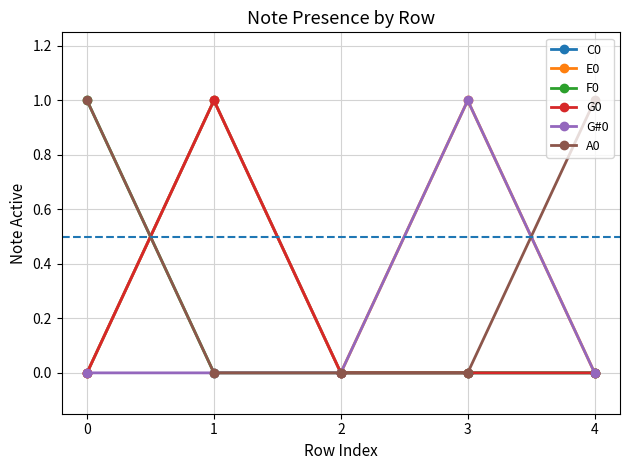

What is the difference between the second highest and minimum values in the E0 series?

1